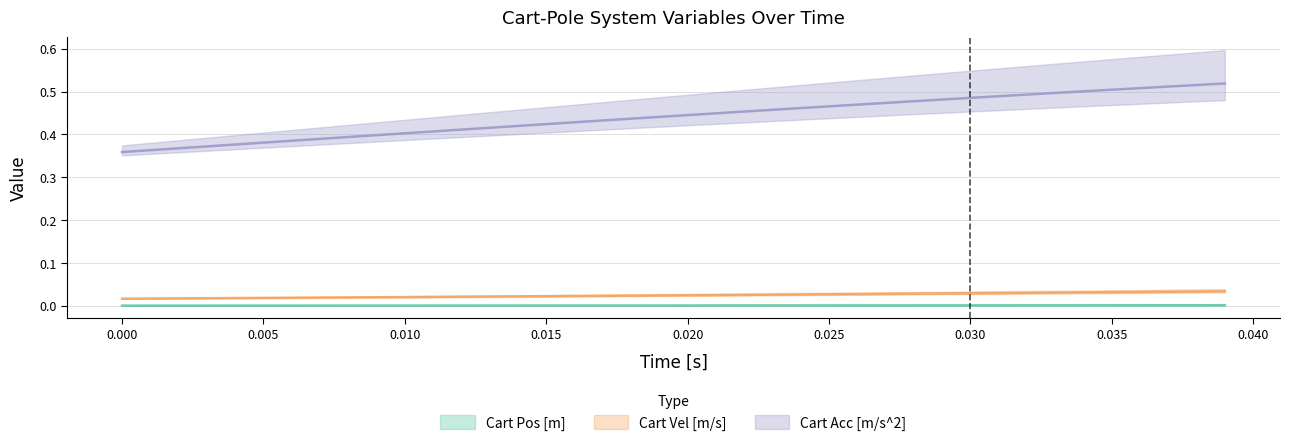

What is the label of the 35th point from the right?

0.005